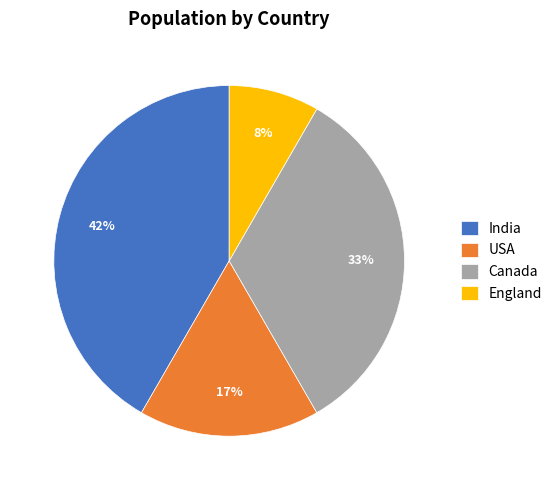

How many segments does this pie chart have?

4